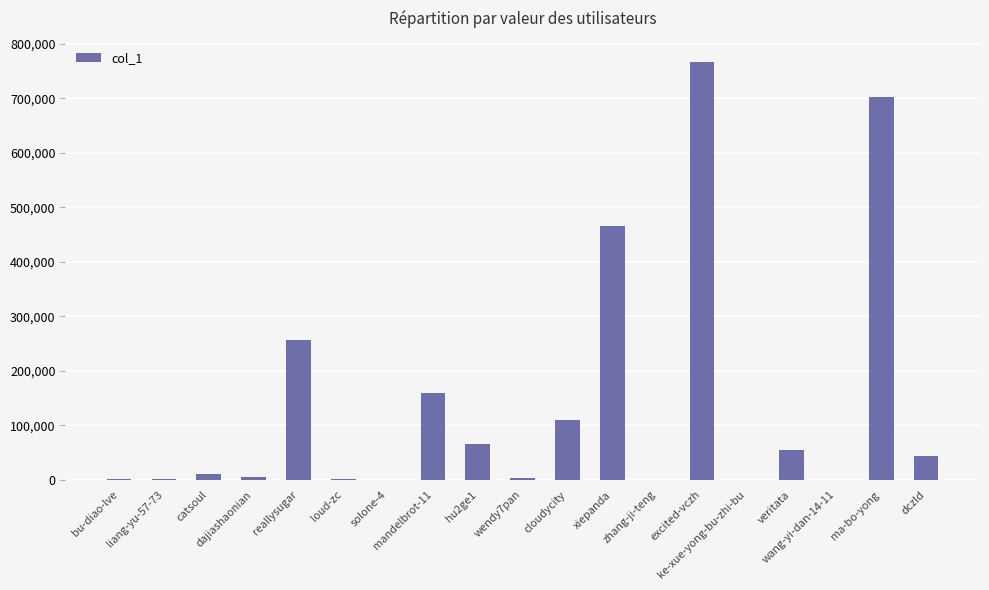

What is the sum of all values?

2647571